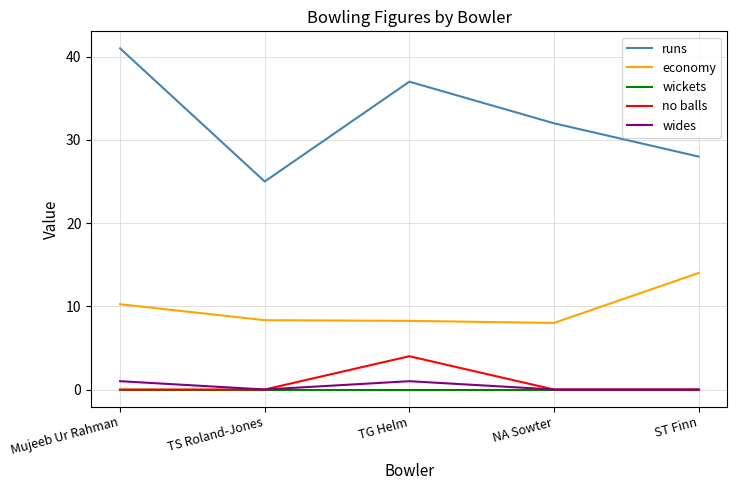

What are all the series names shown in the legend?

runs, economy, wickets, no balls, wides